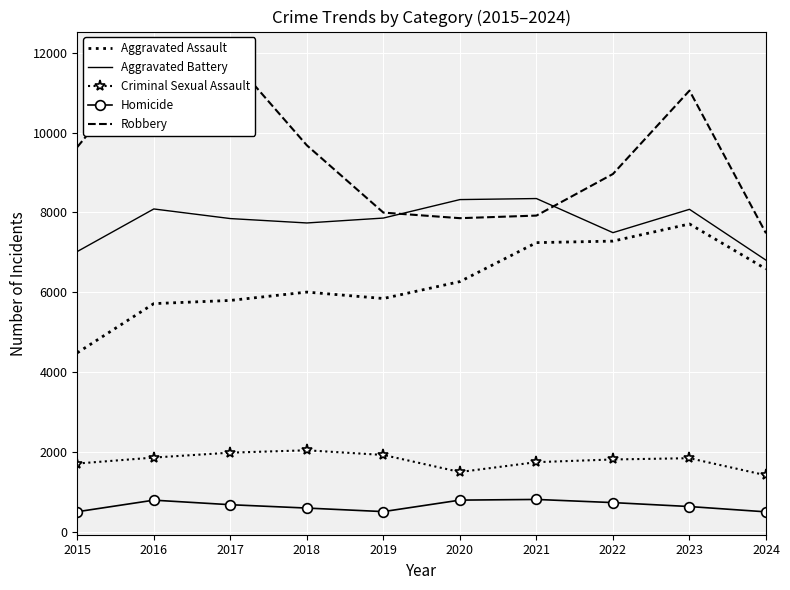

How many values in the Criminal Sexual Assault series are below 1838?

5